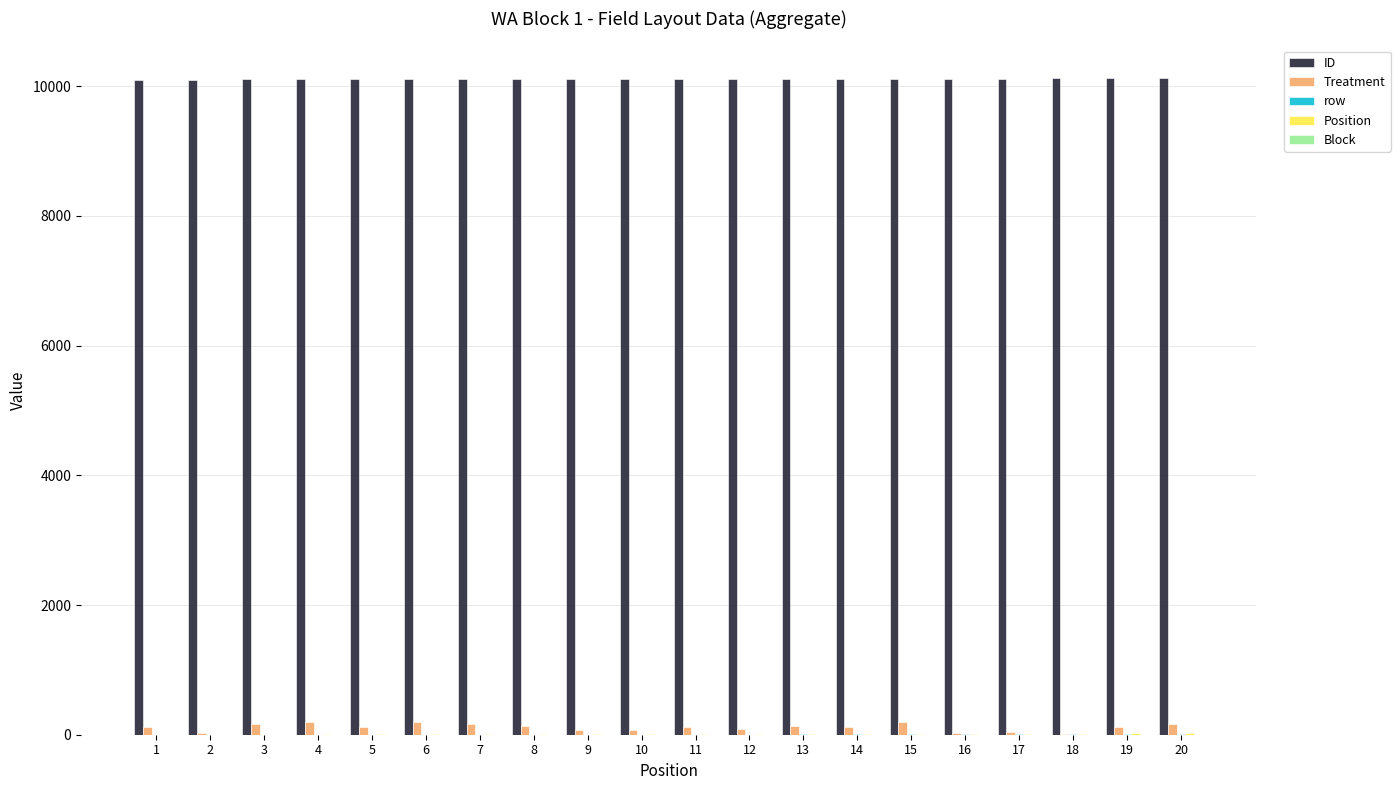

Which series has the largest total across all categories?

ID